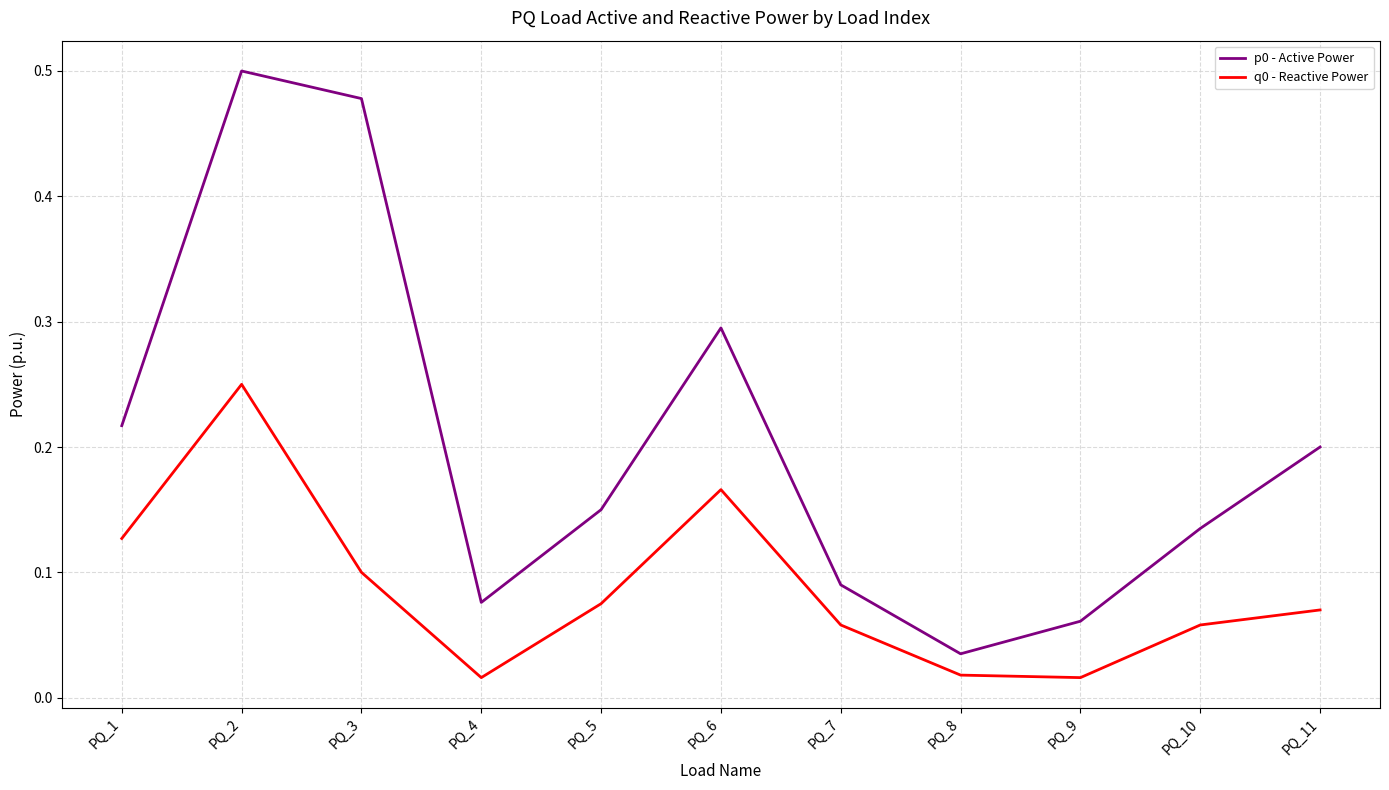

The q0 - Reactive Power series shows 0.0 at PQ_7. True or false?

False